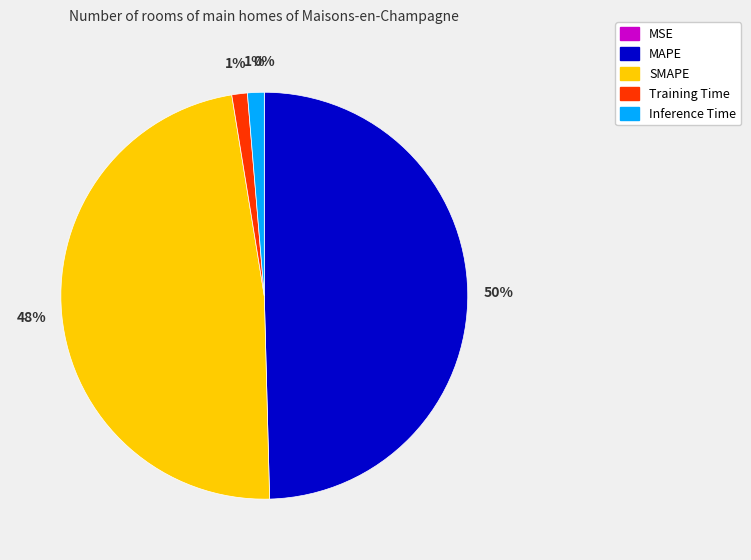

True or false: Inference Time accounts for 1% of the total.

True